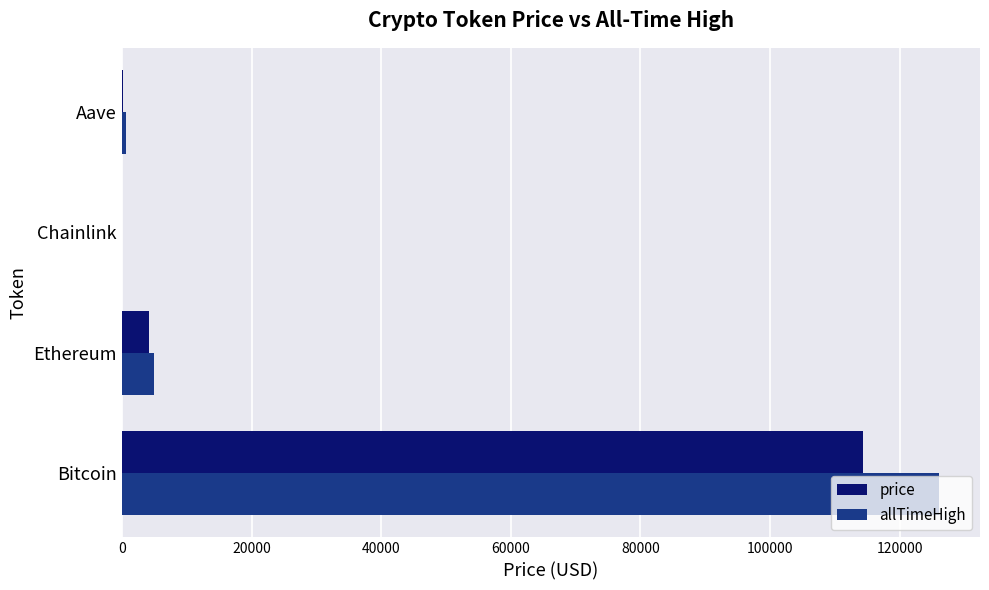

What is the maximum value for allTimeHigh?

126080.0